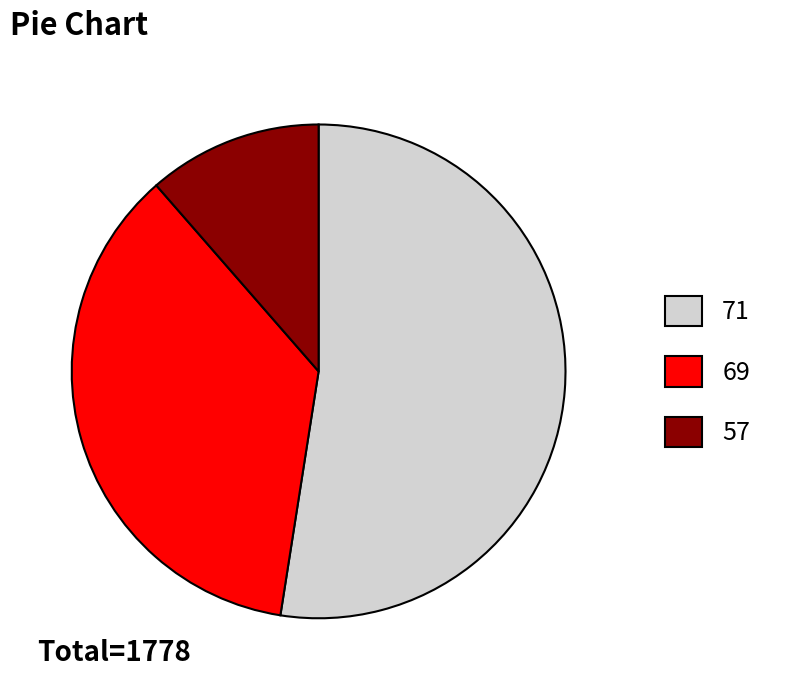

What is the ratio of the value at 71 to the value at 69?

1.5